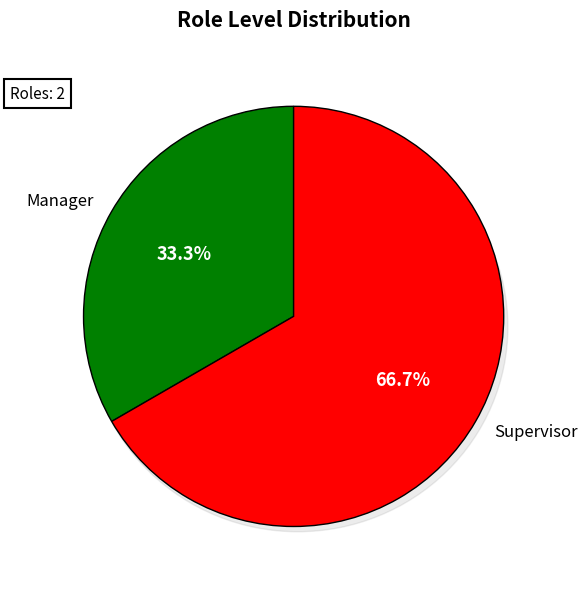

What is the ratio of the value at Manager to the value at Supervisor?

0.5